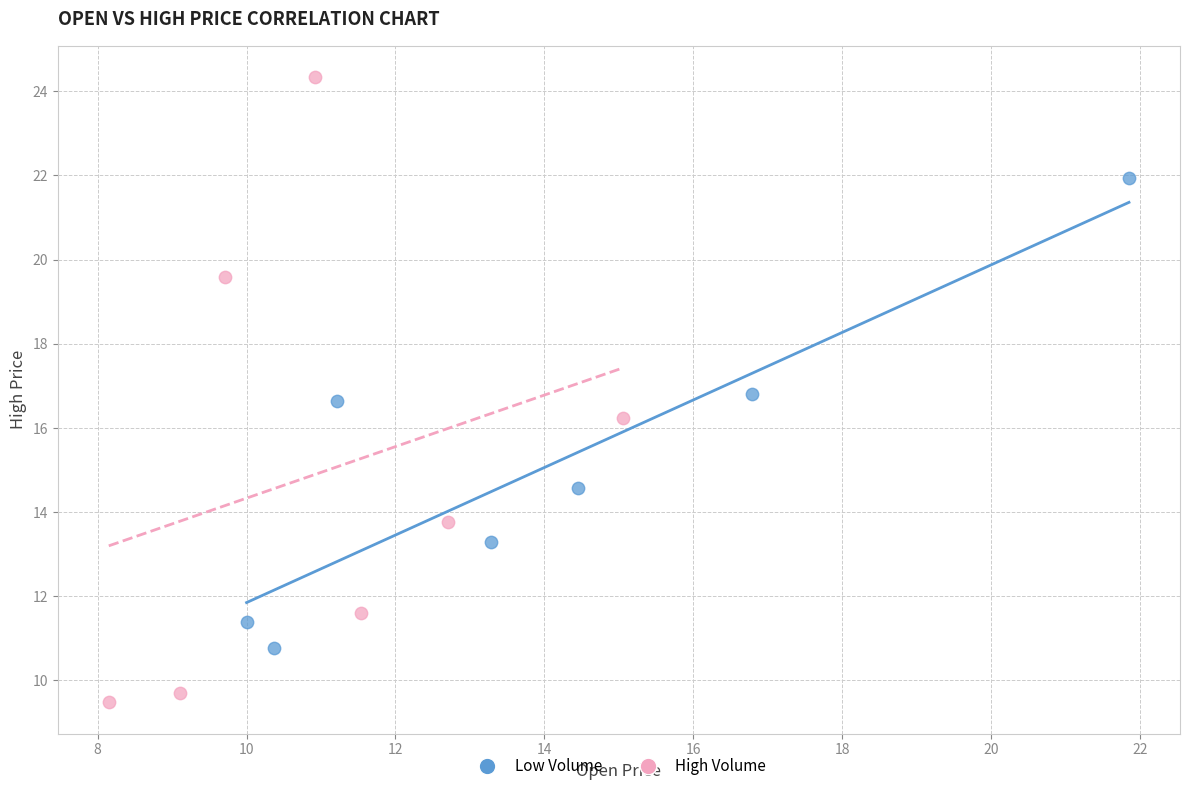

Which series contains the lowest Y value?

High Volume